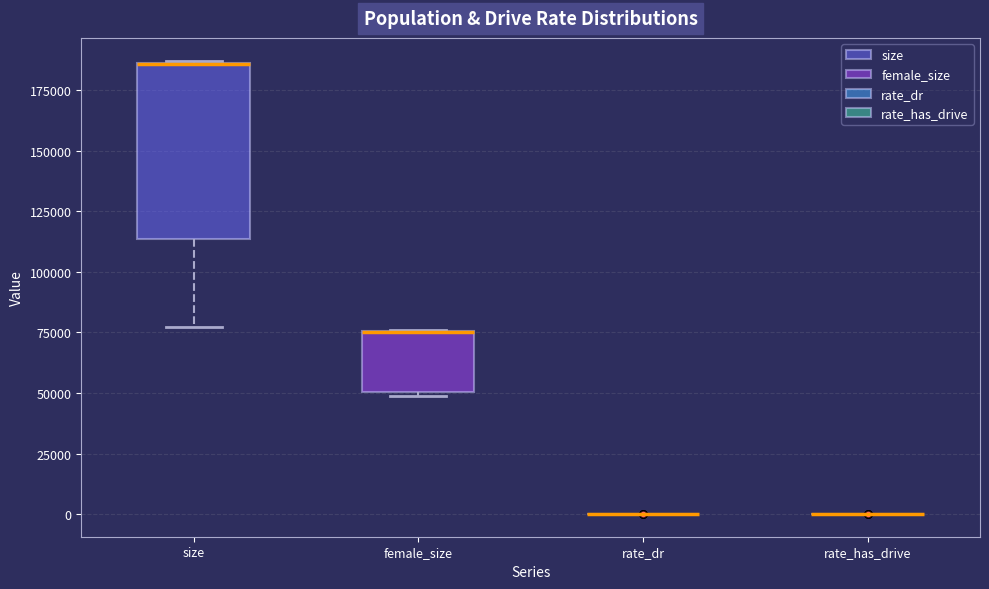

Reading left to right, read every box against the y-axis: the position of its median line, the range the box covers, and the ends of its whiskers. The values are not printed on the chart, so give them approximately, as read against the axis.

size: median 185000 (drawn on the box's upper edge), box 115000 to 185000, whiskers 75000 to 185000
female_size: median 75000 (drawn on the box's upper edge), box 50000 to 75000, whiskers 50000 (just below the box's lower edge) to 75000
rate_dr: box collapsed to a line at 0, whiskers 0 to 0
rate_has_drive: box collapsed to a line at 0, whiskers 0 to 0